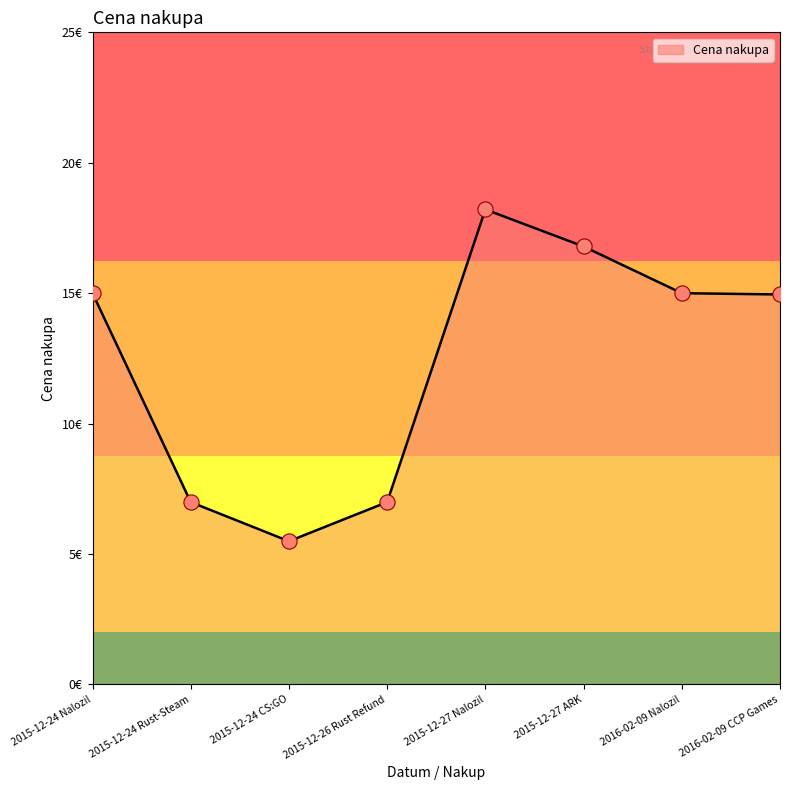

Approximately how many times larger is the value at 2015-12-26 Rust Refund compared to 2015-12-27 ARK?

0.4